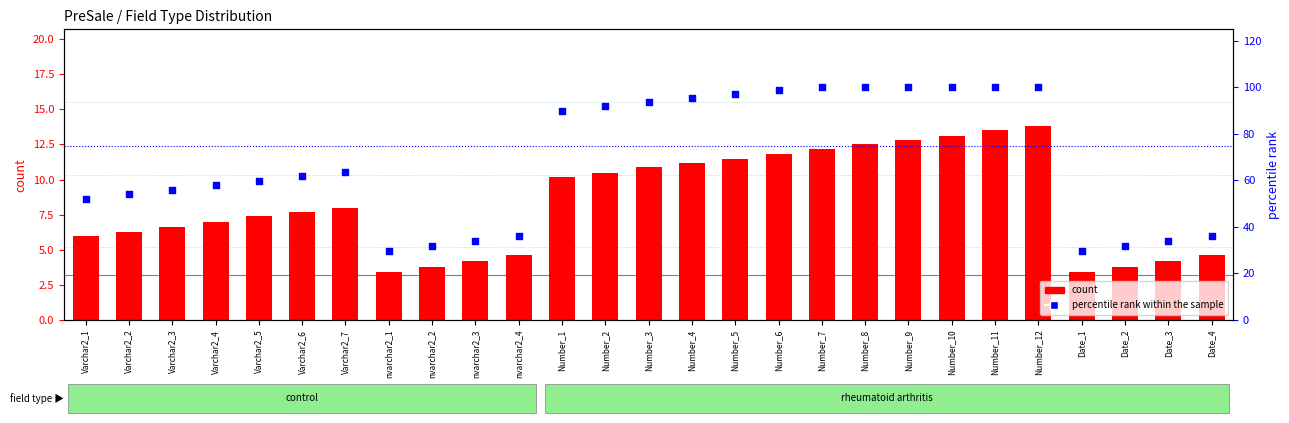

What is the total value across all series at Varchar2_1?

58.2